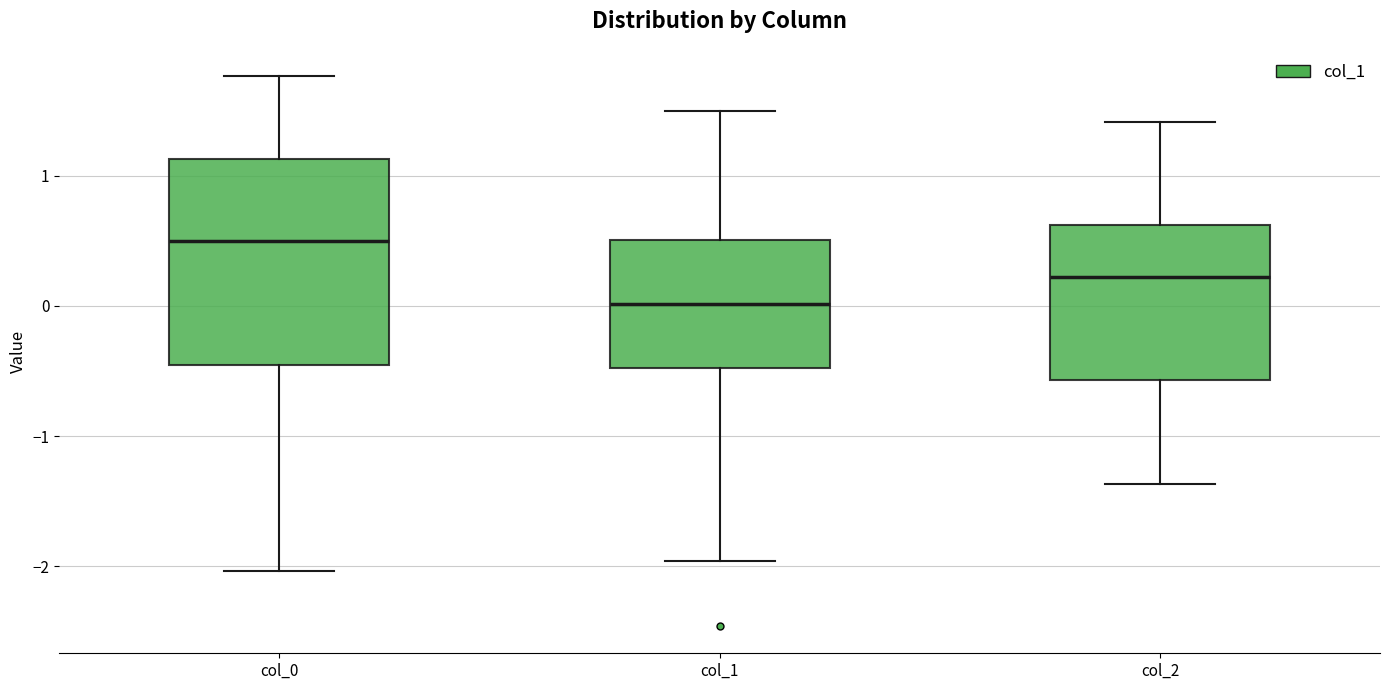

Reading left to right, transcribe this box plot: for each box, give where its median line is, the range the box spans, and where its two whiskers end, as read against the y-axis. The values are not printed on the chart, so give them approximately, as read against the axis.

col_0: median 0.5, box -0.5 to 1.1, whiskers -2.0 to 1.8
col_1: median 0.0, box -0.5 to 0.5, whiskers -2.0 to 1.5
col_2: median 0.2, box -0.6 to 0.6, whiskers -1.4 to 1.4